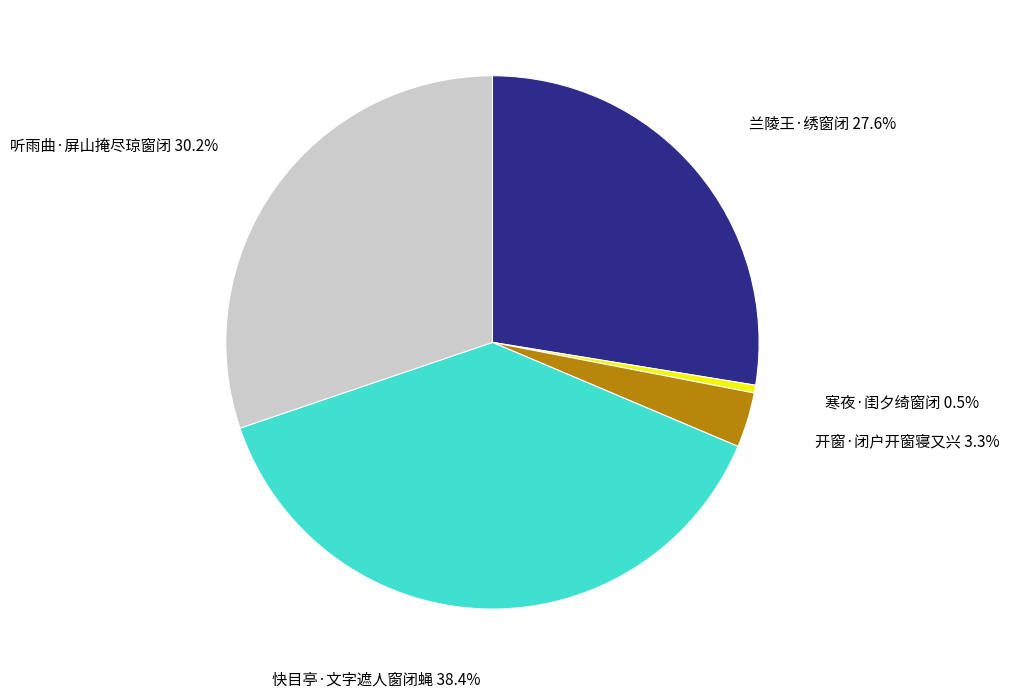

Is there any slice that represents more than half of the pie?

No